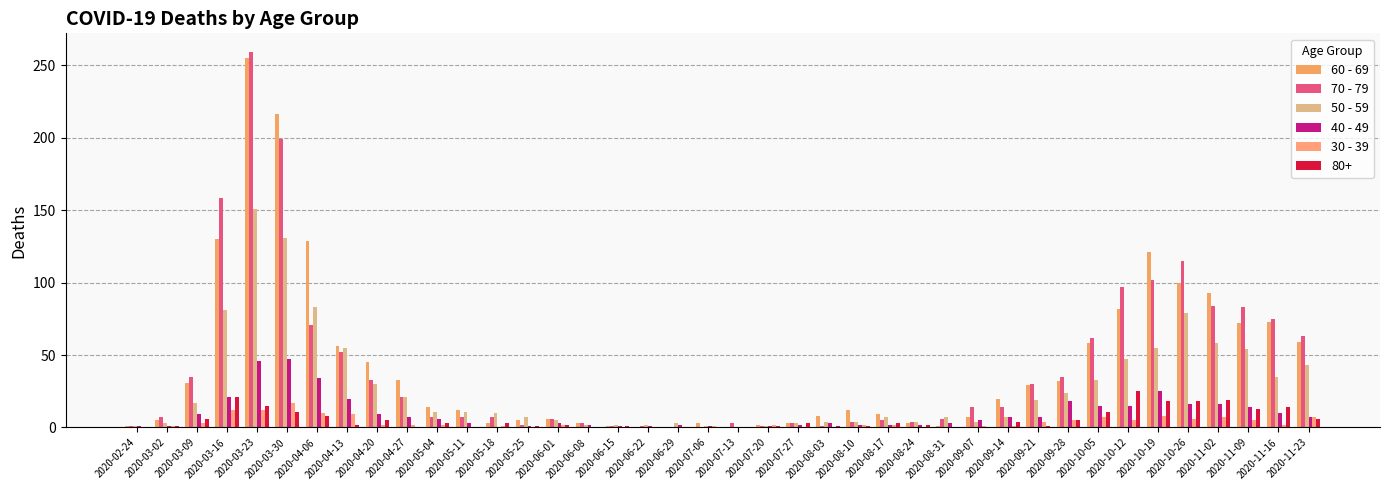

True or false: 70 - 79 has a value of 105 at 2020-03-23.

False